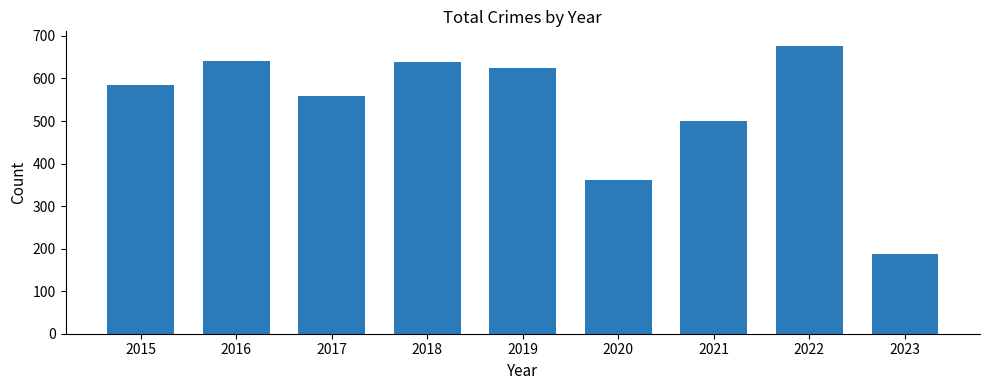

How many categories are shown in the chart?

9